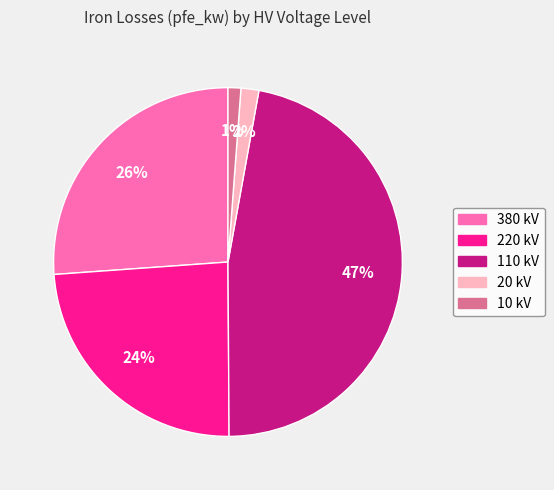

Is there any slice that represents more than half of the pie?

No